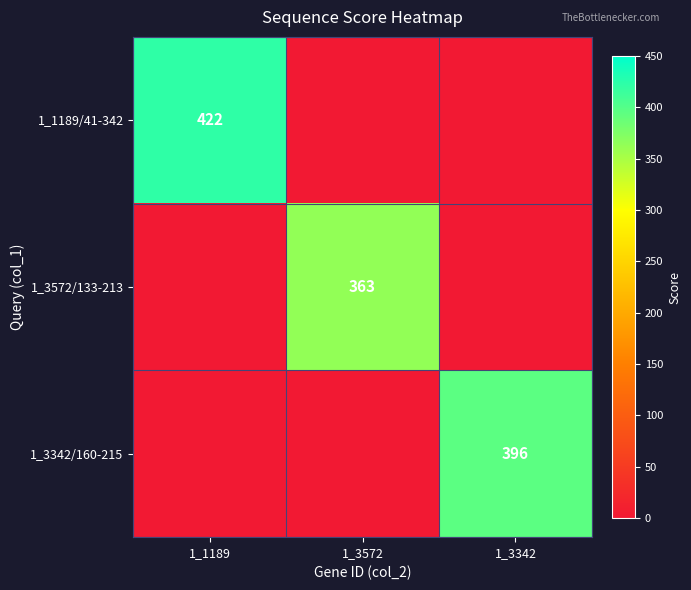

How many data points does each series have?

3